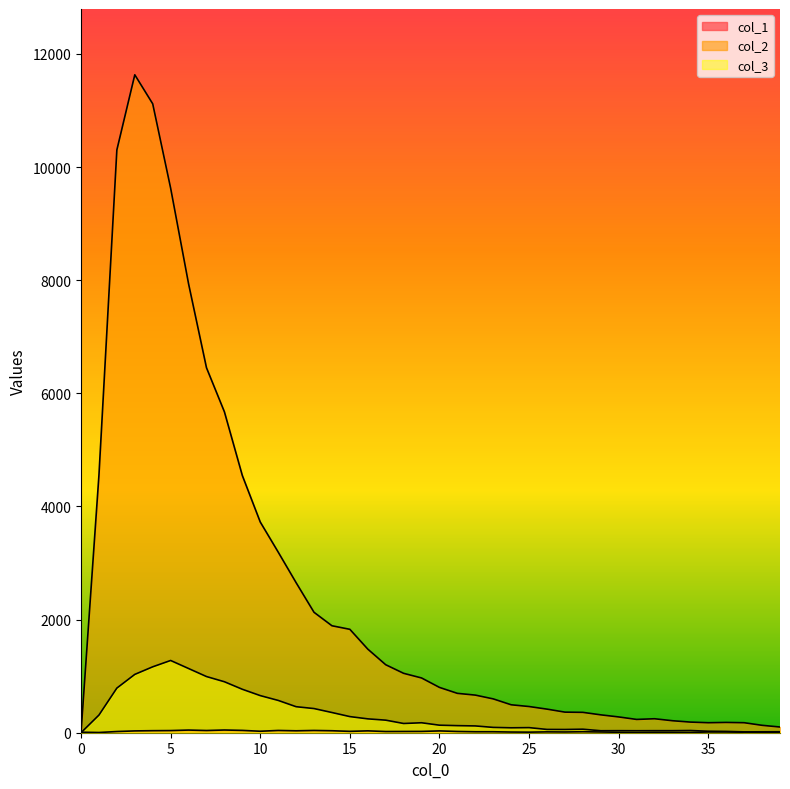

At how many categories does at least one series exceed 9830?

3